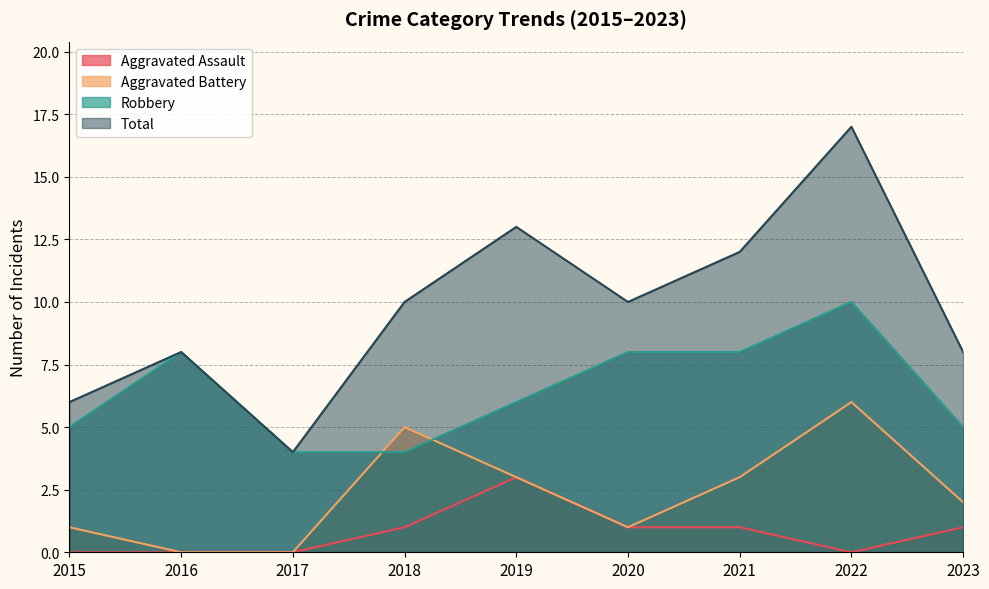

The Aggravated Battery series shows 1 at 2020. True or false?

True